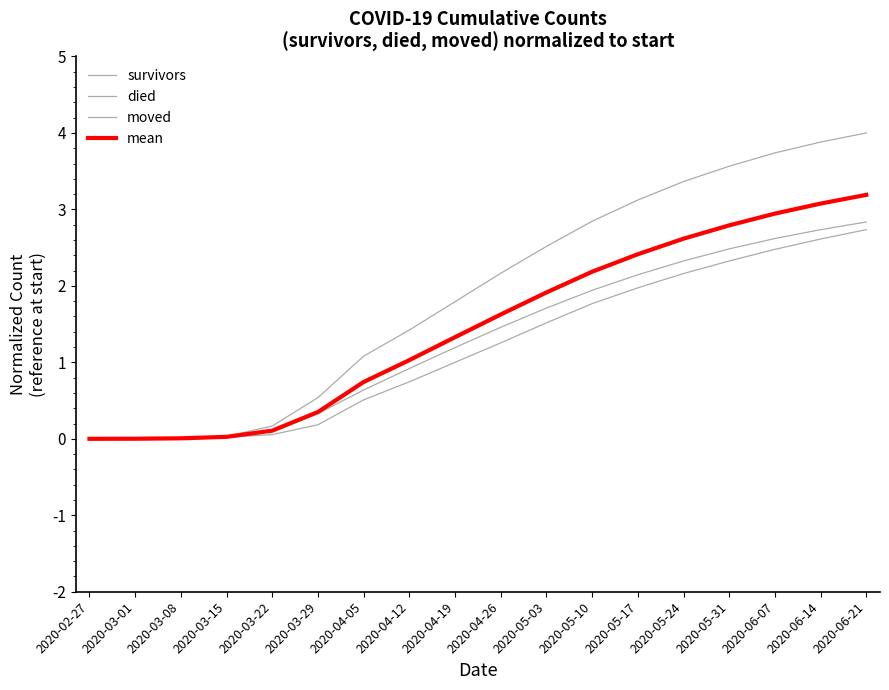

Rank the categories by survivors value from lowest to highest.

2020-02-27, 2020-03-01, 2020-03-08, 2020-03-15, 2020-03-22, 2020-03-29, 2020-04-05, 2020-04-12, 2020-04-19, 2020-04-26, 2020-05-03, 2020-05-10, 2020-05-17, 2020-05-24, 2020-05-31, 2020-06-07, 2020-06-14, 2020-06-21